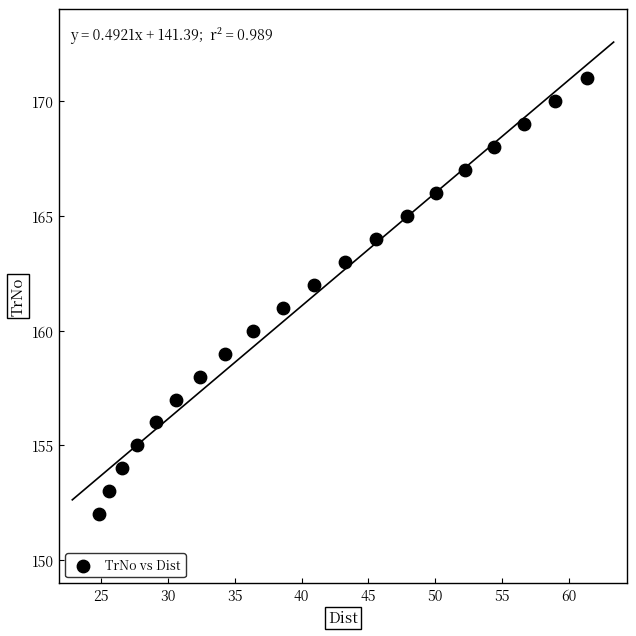

What is the range of Y values (max minus min)?

19